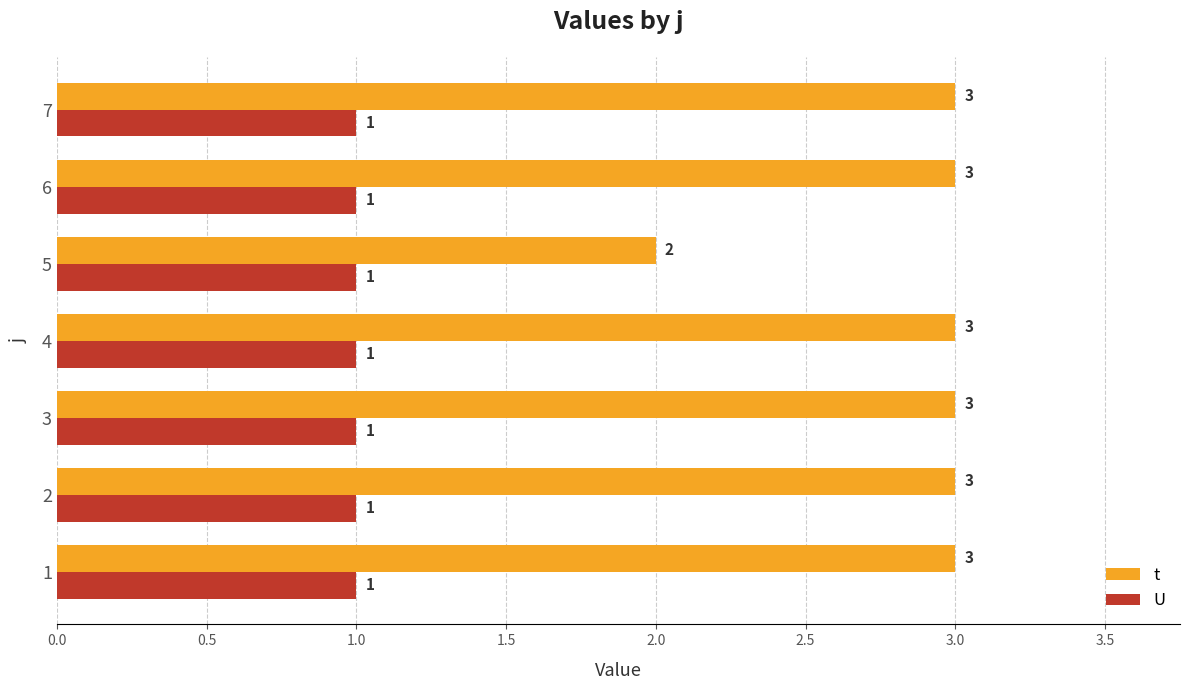

Which series has the largest total across all categories?

t